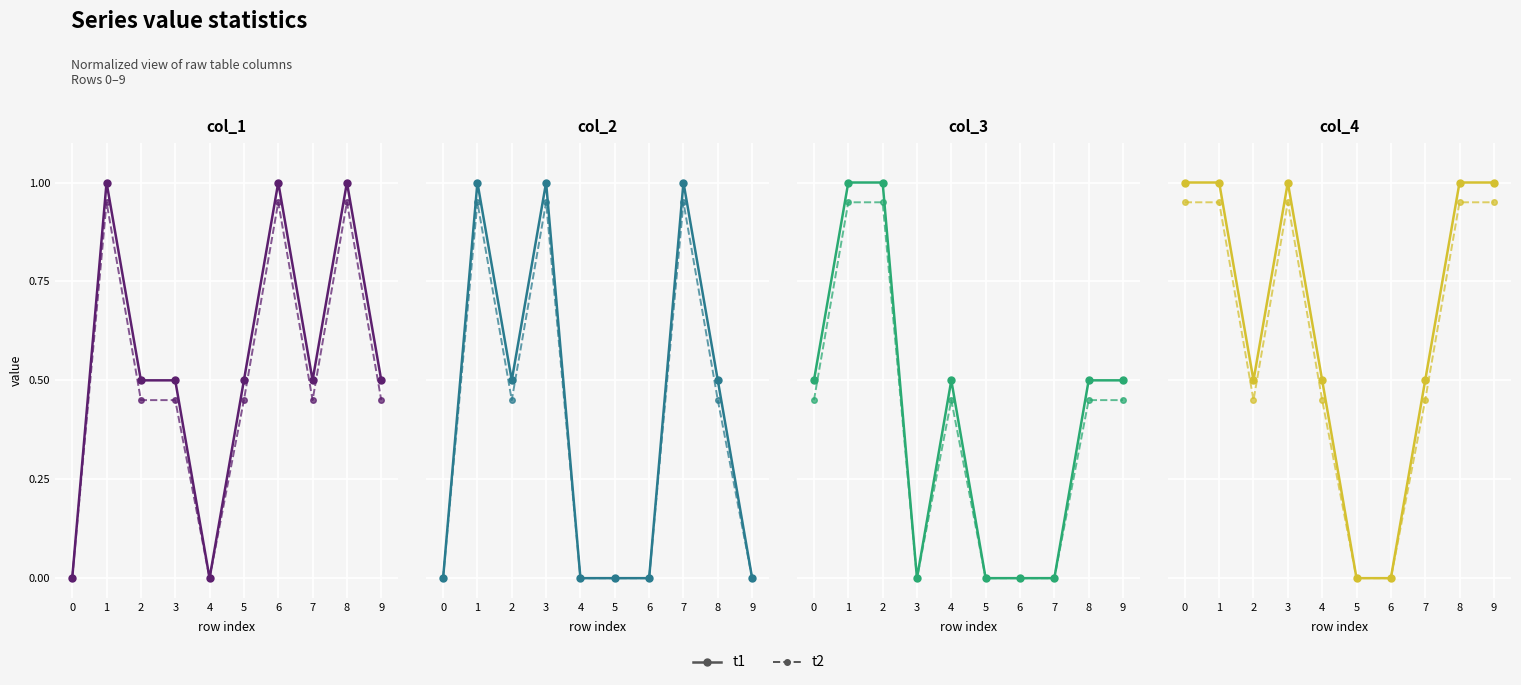

How many values in the t2 series exceed 0?

8